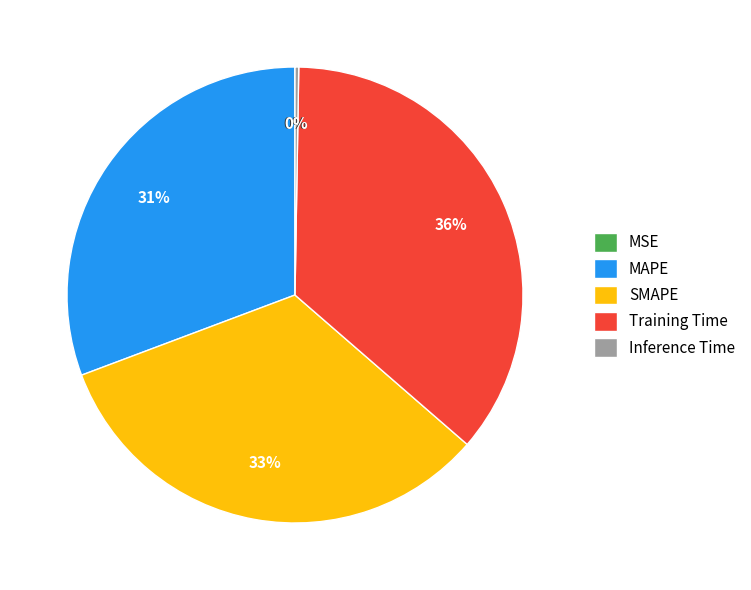

To the nearest percent, what portion does SMAPE represent?

33%